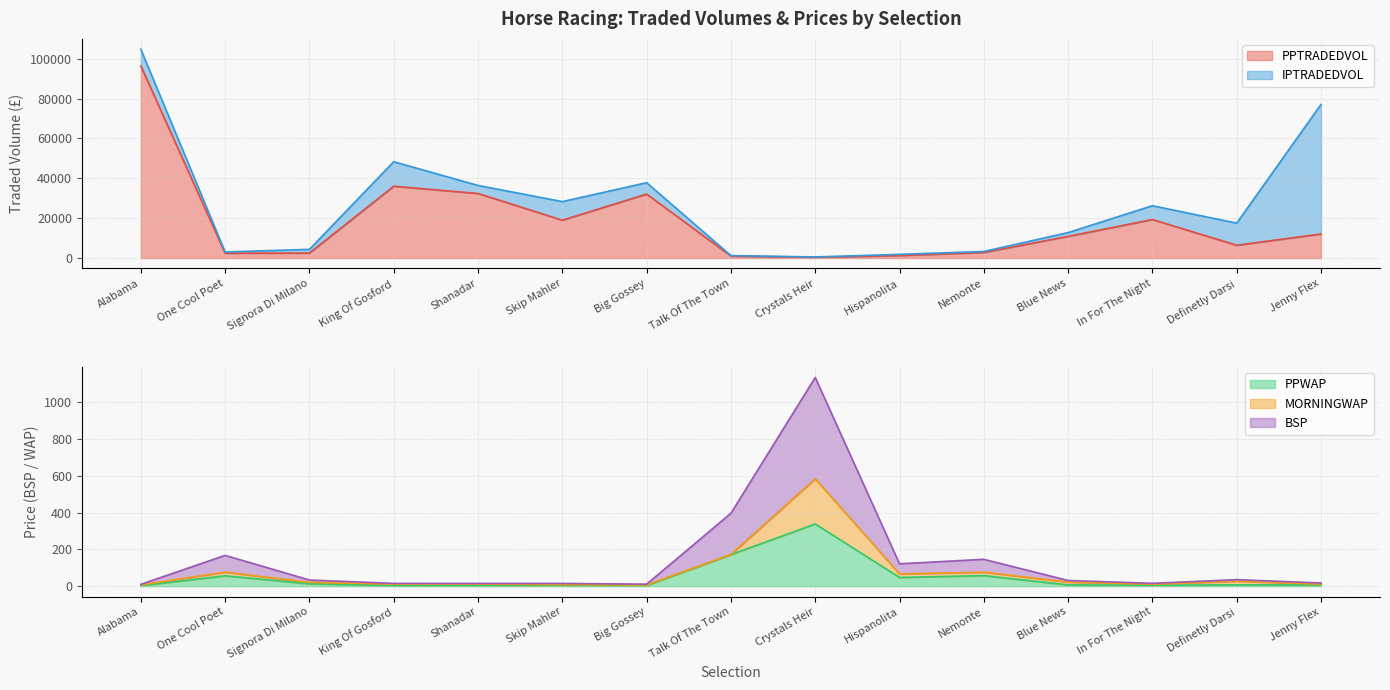

Which category has the lowest value across all series?

Alabama